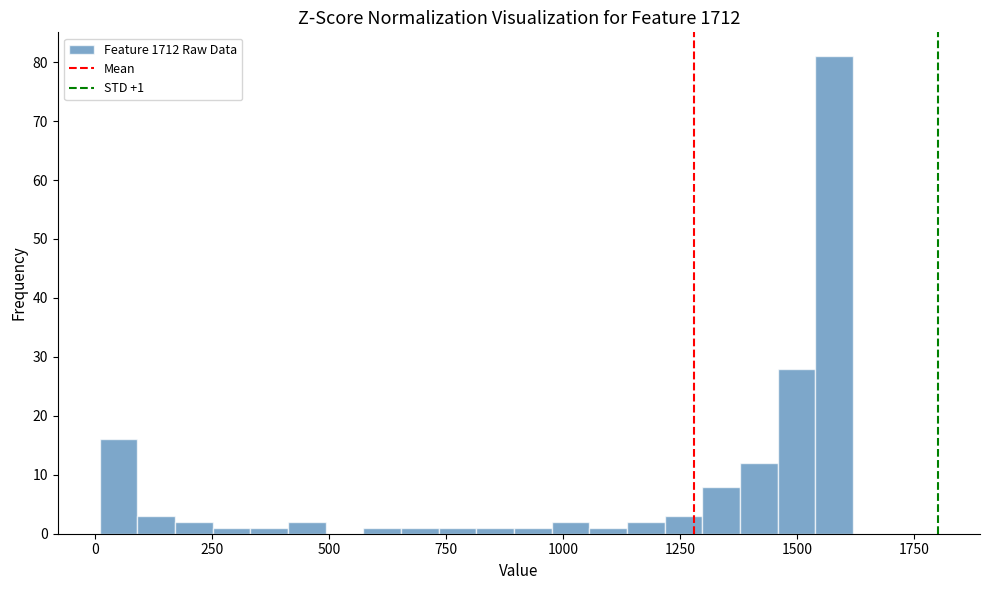

Around what value on the x-axis is the tallest bar? Give the approximate position of its centre, as read against the axis.

1600